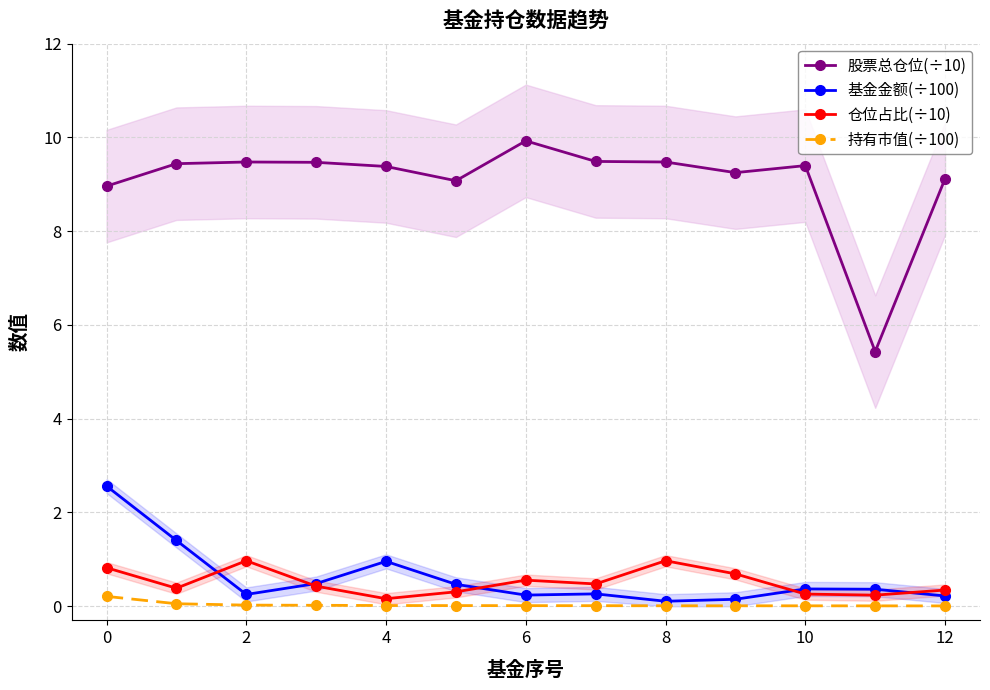

List the series in order of their peak value, lowest first.

持有市值(÷100), 仓位占比(÷10), 基金金额(÷100), 股票总仓位(÷10)